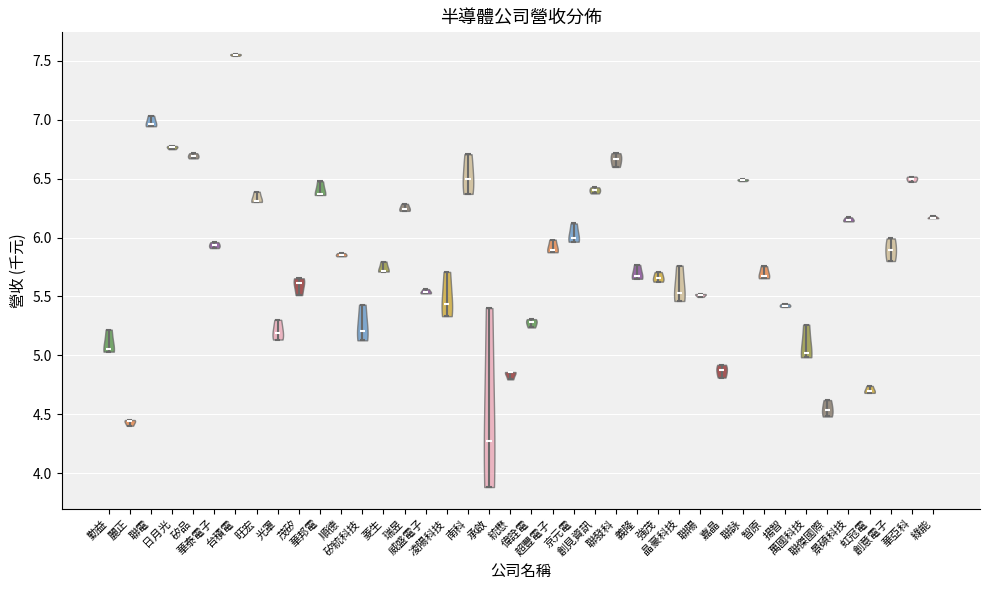

Reading left to right, read every violin against the y-axis: where its median line is, and the lowest and highest points it reaches. The values are not printed on the chart, so give them approximately, as read against the axis.

勤益: median line 5.05, lowest point 5.05, highest point 5.20
麗正: median line 4.45, lowest point 4.40, highest point 4.45
聯電: median line 6.95, lowest point 6.95, highest point 7.05
日月光: median line 6.75, lowest point 6.75, highest point 6.80
矽品: median line 6.70, lowest point 6.65, highest point 6.70
華泰電子: median line 5.95, lowest point 5.90, highest point 5.95
台積電: median line 7.55, lowest point 7.55, highest point 7.55
旺宏: median line 6.30, lowest point 6.30, highest point 6.40
光罩: median line 5.20, lowest point 5.15, highest point 5.30
茂矽: median line 5.60, lowest point 5.50, highest point 5.65
華邦電: median line 6.35, lowest point 6.35, highest point 6.50
順德: median line 5.85, lowest point 5.85, highest point 5.85
矽統科技: median line 5.20, lowest point 5.15, highest point 5.45
菱生: median line 5.70, lowest point 5.70, highest point 5.80
瑞昱: median line 6.25, lowest point 6.25, highest point 6.30
威盛電子: median line 5.55, lowest point 5.55, highest point 5.55
凌陽科技: median line 5.45, lowest point 5.35, highest point 5.70
南科: median line 6.50, lowest point 6.35, highest point 6.70
承啟: median line 4.30, lowest point 3.90, highest point 5.40
統懋: median line 4.85, lowest point 4.80, highest point 4.85
偉詮電: median line 5.30, lowest point 5.25, highest point 5.30
超豐電子: median line 5.90, lowest point 5.90, highest point 6.00
京元電: median line 6.00, lowest point 5.95, highest point 6.10
創見資訊: median line 6.40, lowest point 6.35, highest point 6.45
聯發科: median line 6.65, lowest point 6.60, highest point 6.70
義隆: median line 5.65, lowest point 5.65, highest point 5.75
強茂: median line 5.65, lowest point 5.65, highest point 5.70
晶豪科技: median line 5.55, lowest point 5.45, highest point 5.75
聯陽: median line 5.50, lowest point 5.50, highest point 5.50
嘉晶: median line 4.85, lowest point 4.80, highest point 4.90
聯詠: median line 6.50, lowest point 6.50, highest point 6.50
智原: median line 5.70, lowest point 5.65, highest point 5.75
揚智: median line 5.40, lowest point 5.40, highest point 5.45
萬國科技: median line 5.00, lowest point 5.00, highest point 5.25
聯傑國際: median line 4.55, lowest point 4.50, highest point 4.60
景碩科技: median line 6.15, lowest point 6.15, highest point 6.15
虹冠電: median line 4.70, lowest point 4.70, highest point 4.75
創意電子: median line 5.90, lowest point 5.80, highest point 6.00
華亞科: median line 6.50, lowest point 6.45, highest point 6.50
綠能: median line 6.15, lowest point 6.15, highest point 6.20